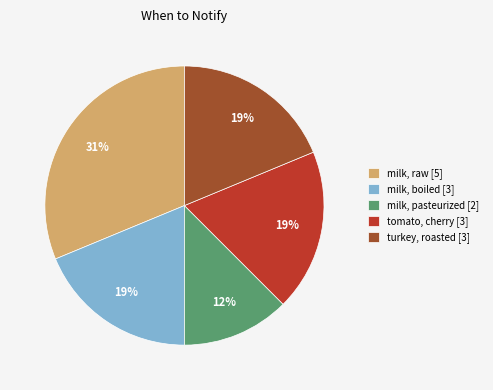

What percentage is the milk, raw [5] slice, to the nearest percent?

31%